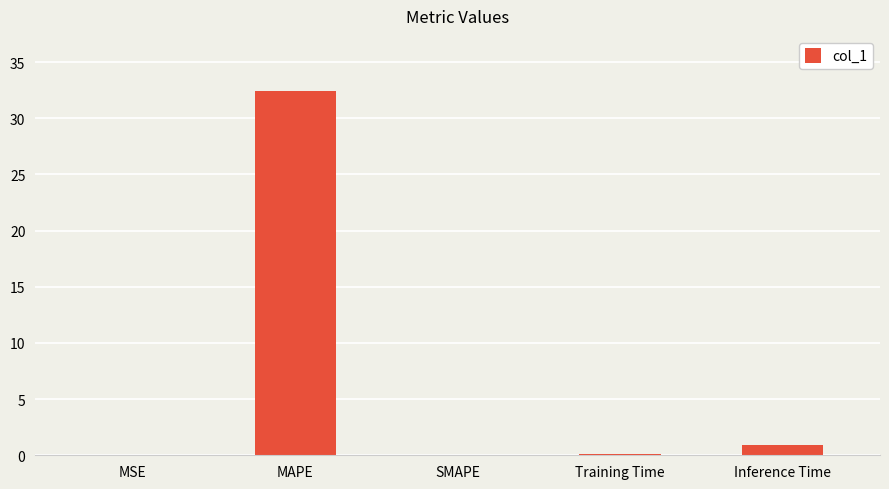

Which category has the highest value across all series?

MAPE